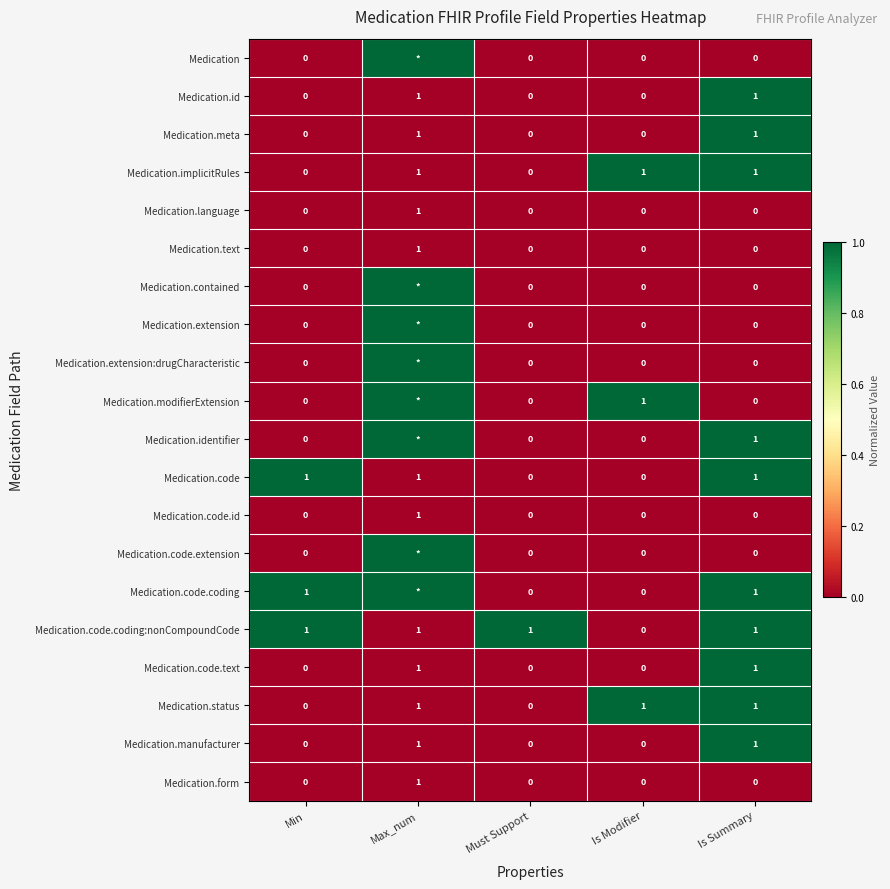

The value of Medication.manufacturer at Max_num is 1. True or false?

True